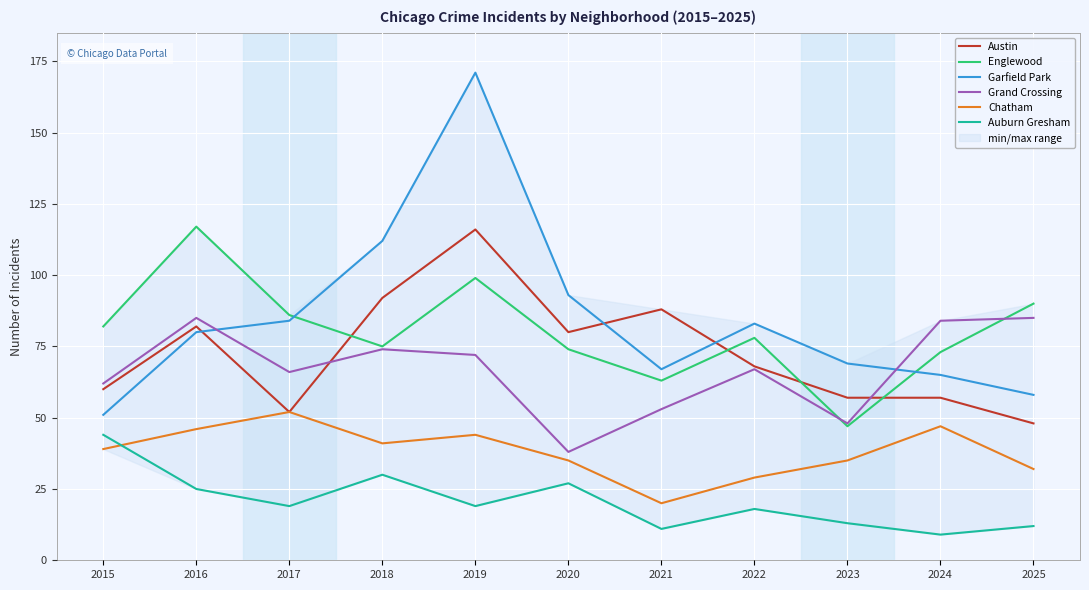

Which series has the largest range (max minus min)?

Garfield Park